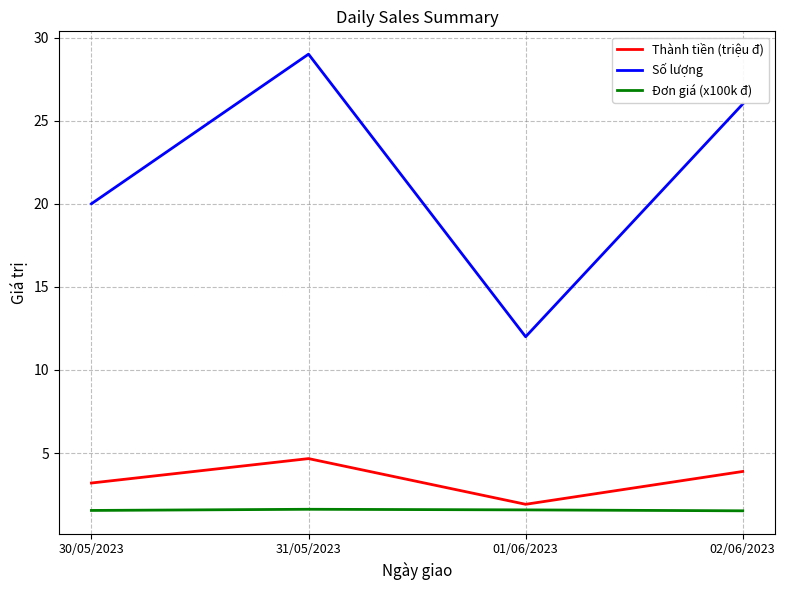

Is the value of Đơn giá (x100k đ) at 02/06/2023 greater than the value of Số lượng at 01/06/2023?

No